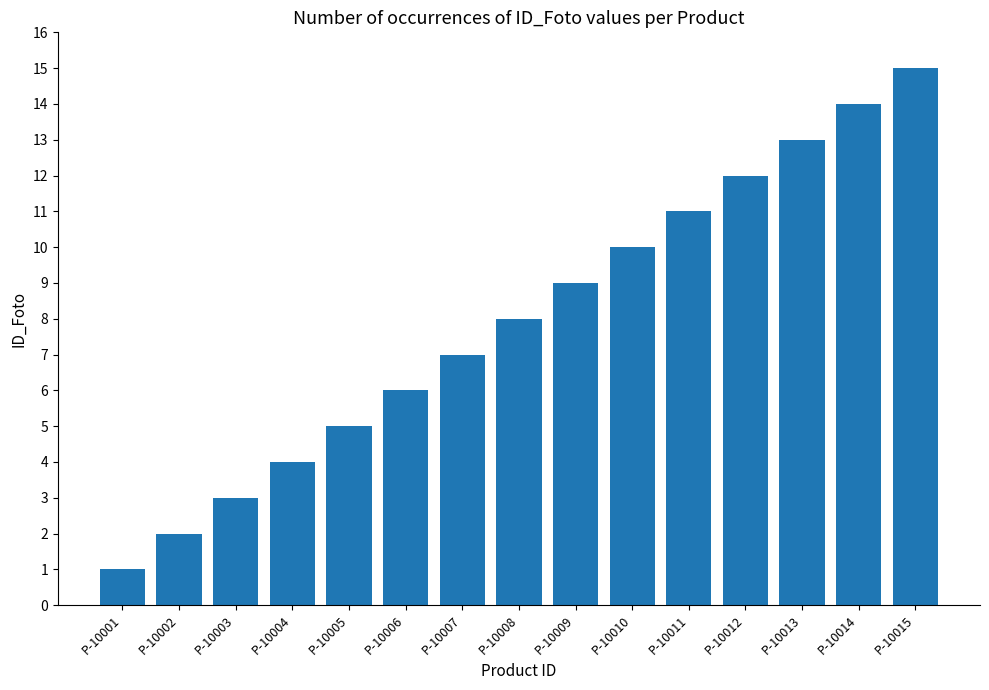

What is the approximate value at P-10012?

12